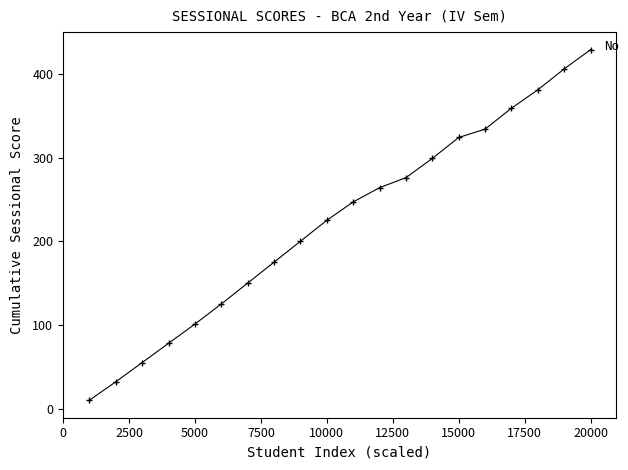

What is the maximum value shown in the chart?

429